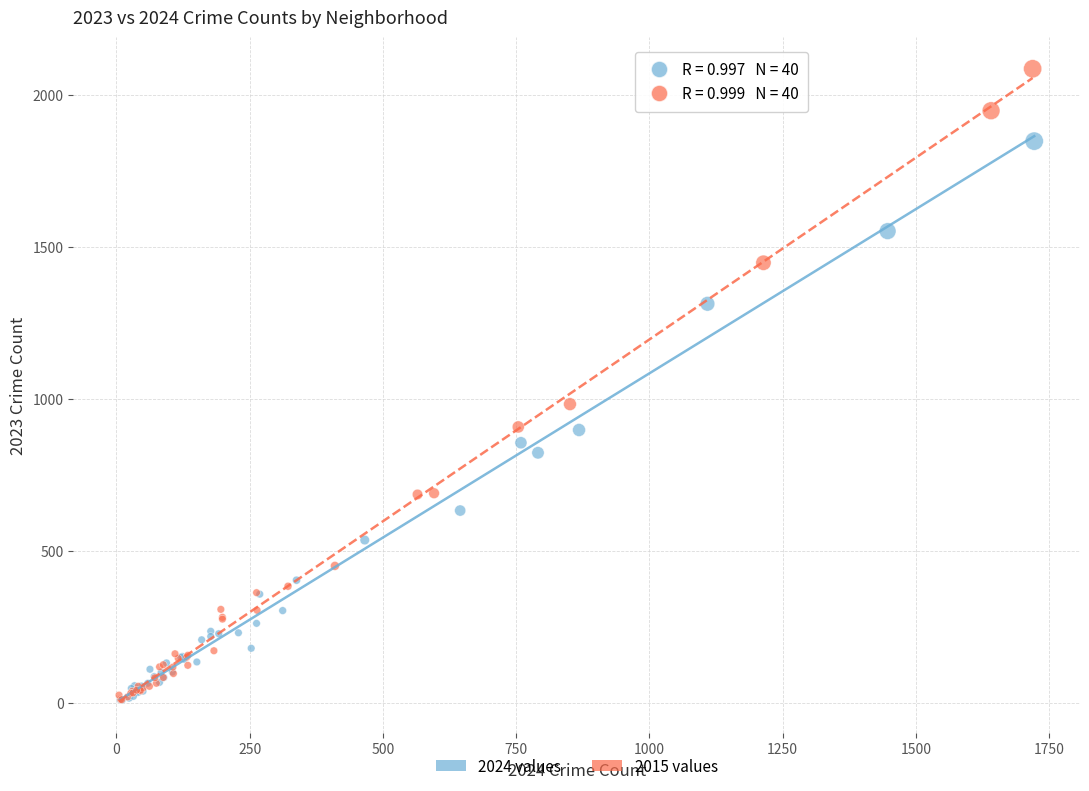

Which series contains the highest Y value?

2015 values